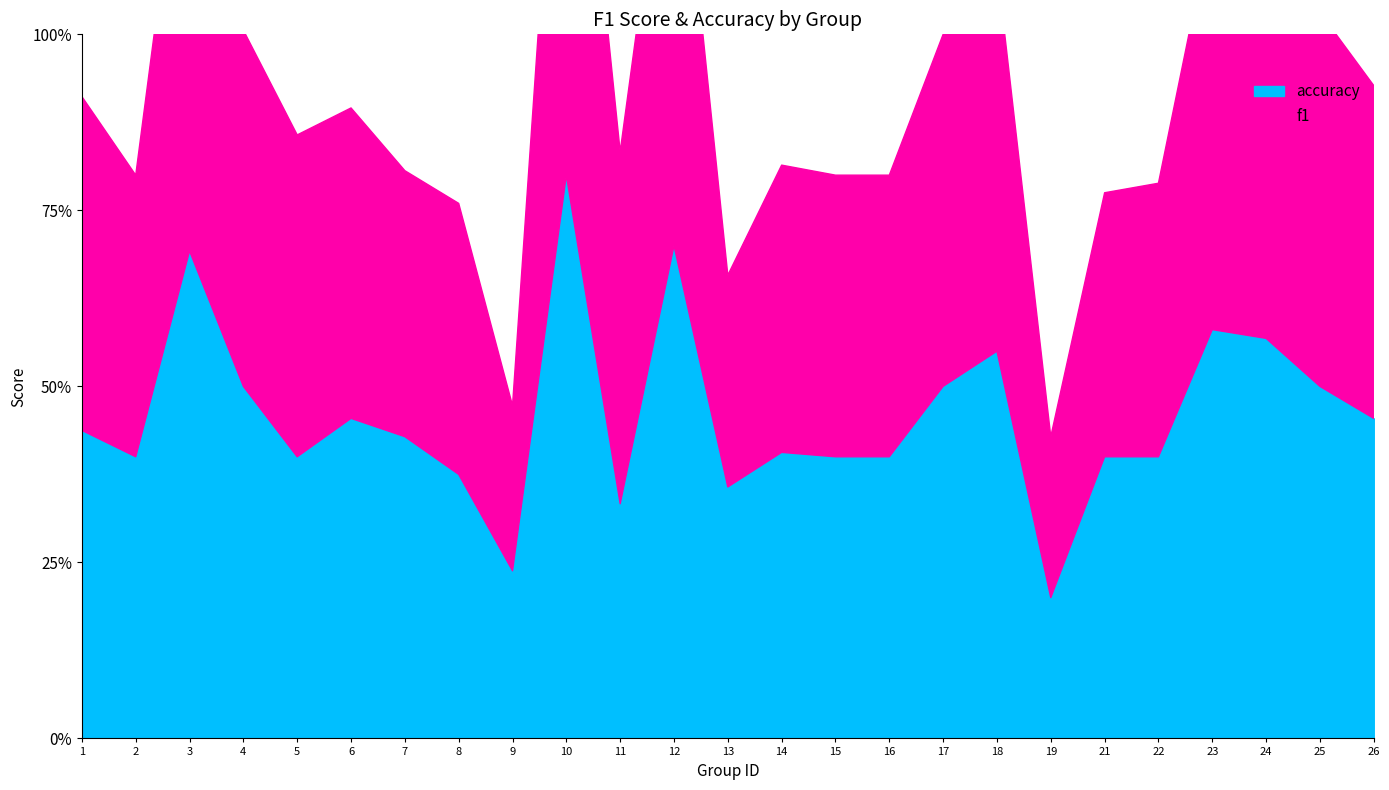

At which category does accuracy reach its first local peak?

3